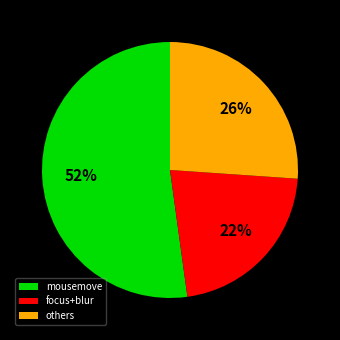

Does mousemove represent more than half of the total?

Yes